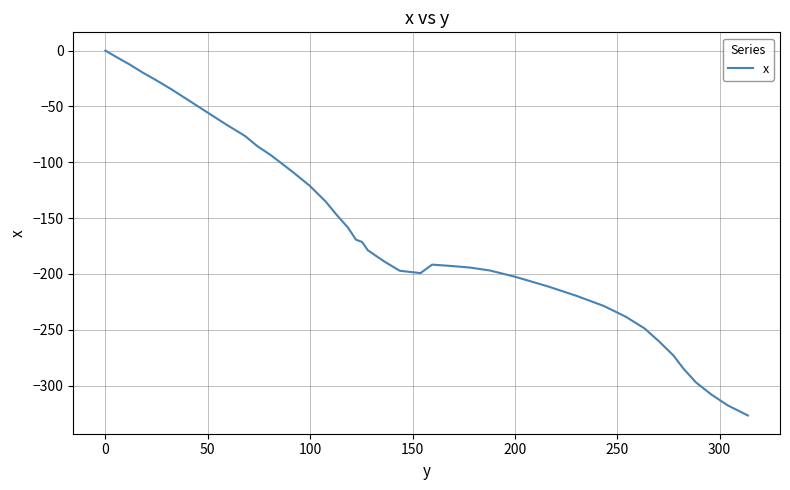

How many lines are shown in the chart?

1